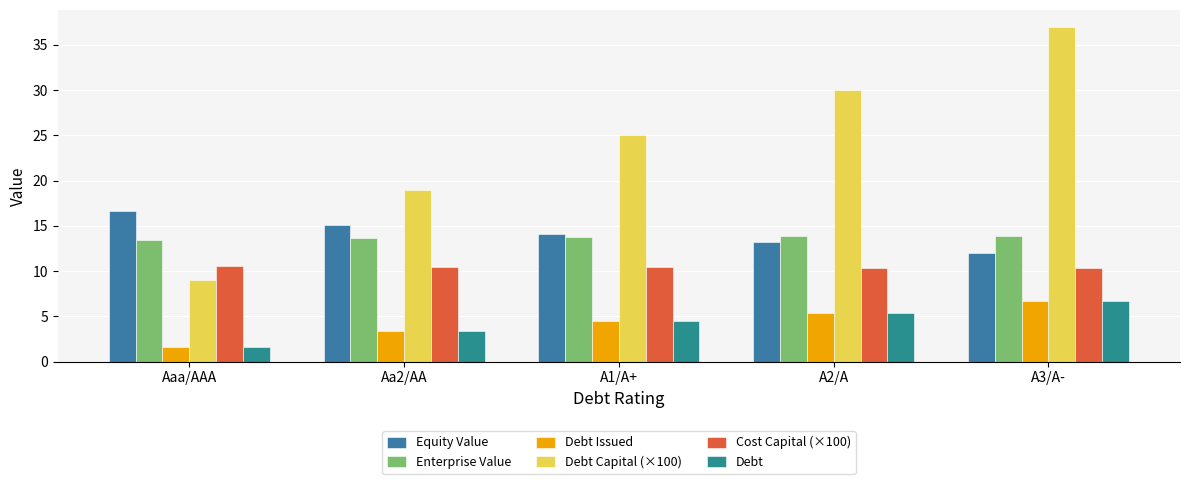

Is it true that Debt Issued equals 3.6 at A2/A?

False